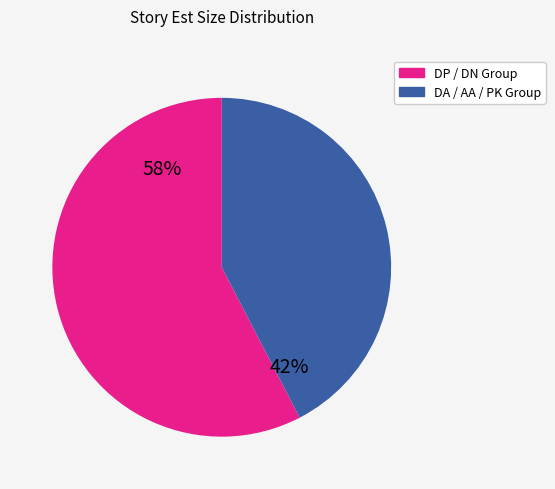

To the nearest percent, what is the average slice percentage?

50%